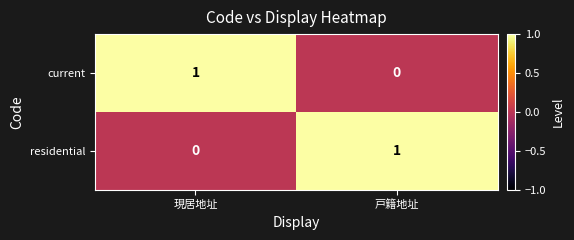

Is it true that residential equals 1 at 現居地址?

False